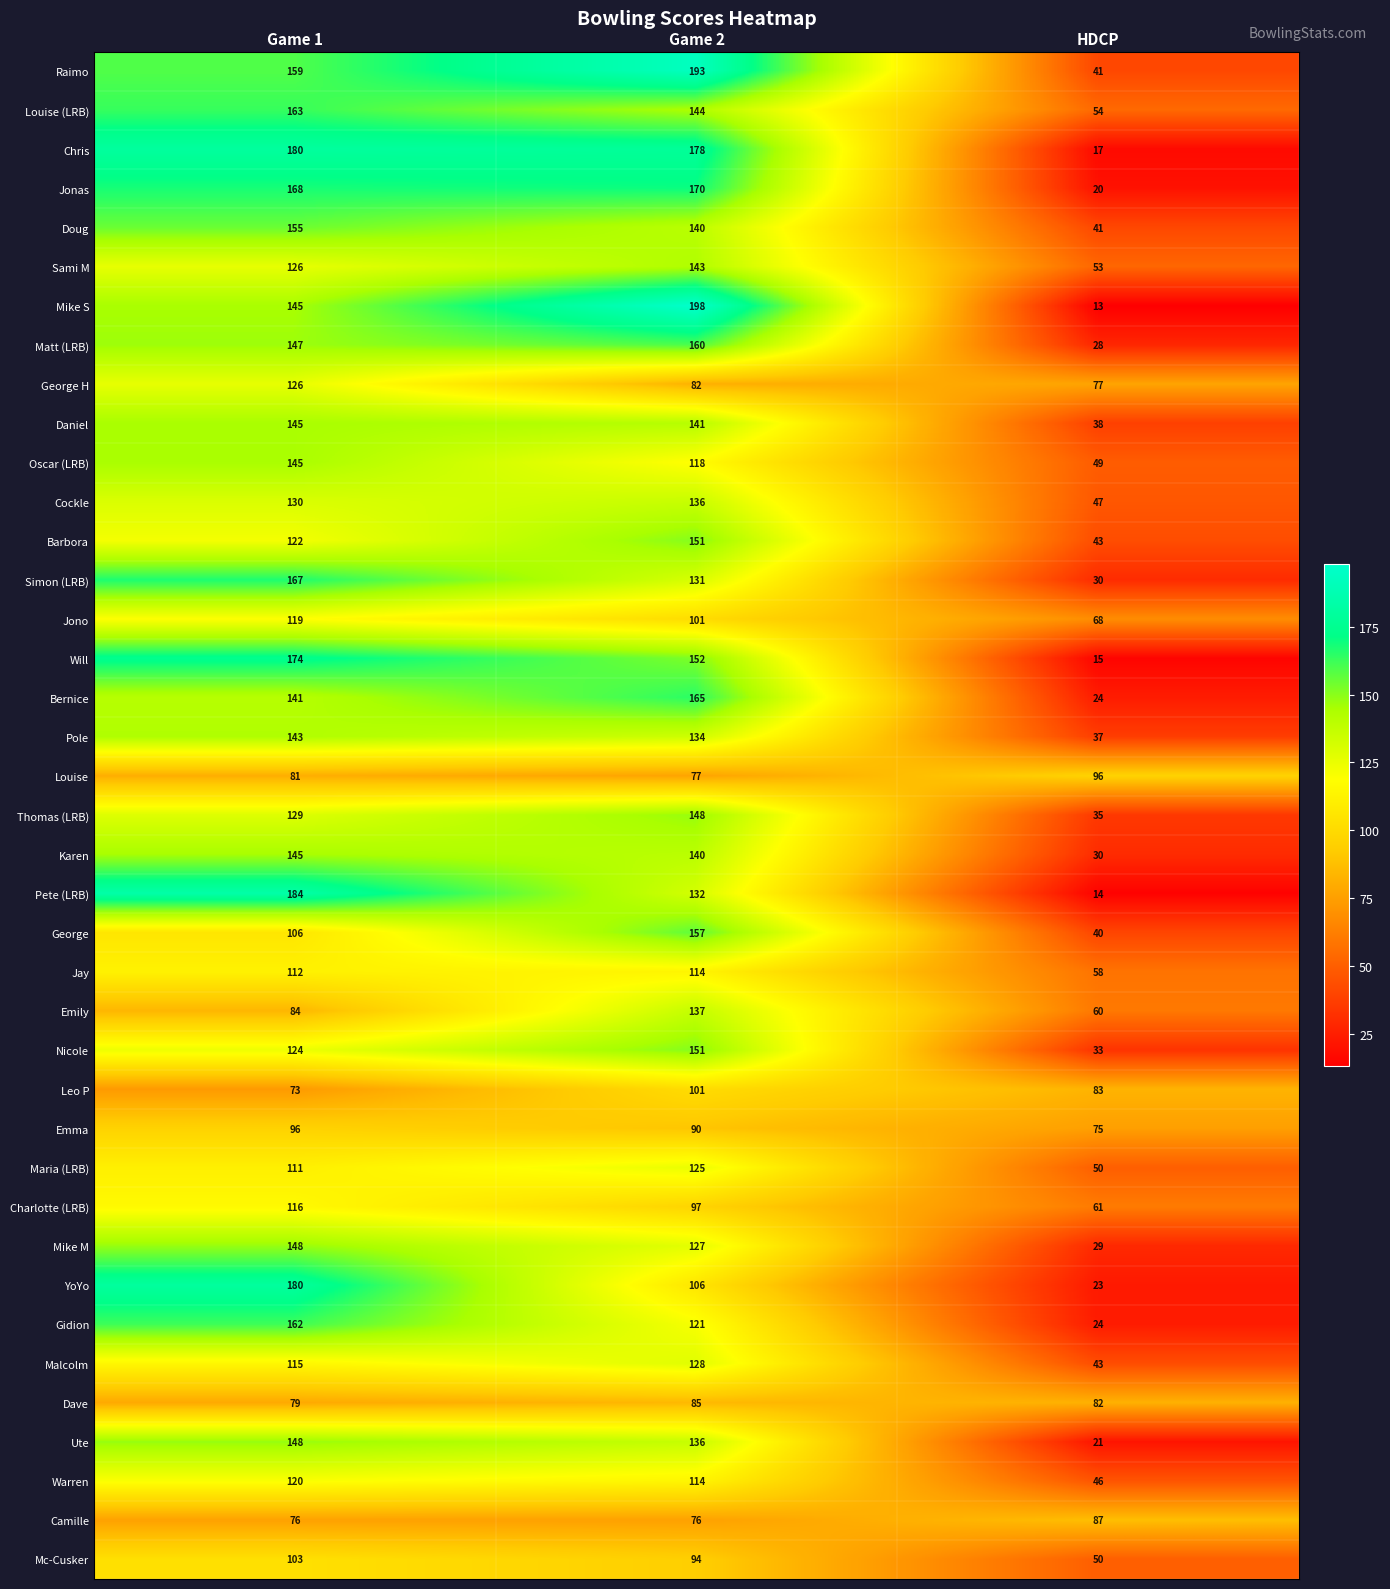

List the labels in order of Chris value, smallest first.

HDCP, Game 2, Game 1